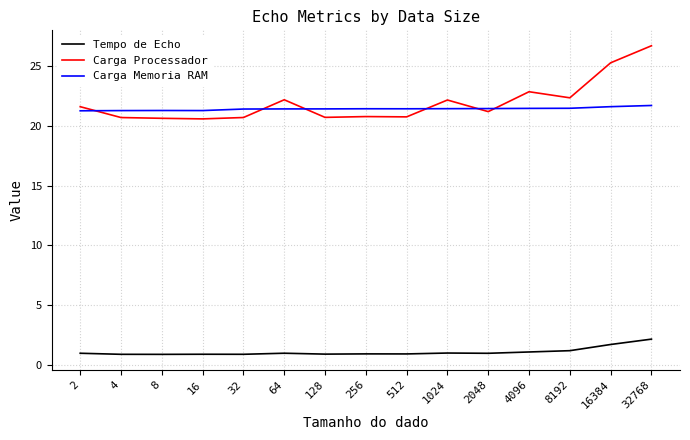

At how many categories does at least one series exceed 5?

15